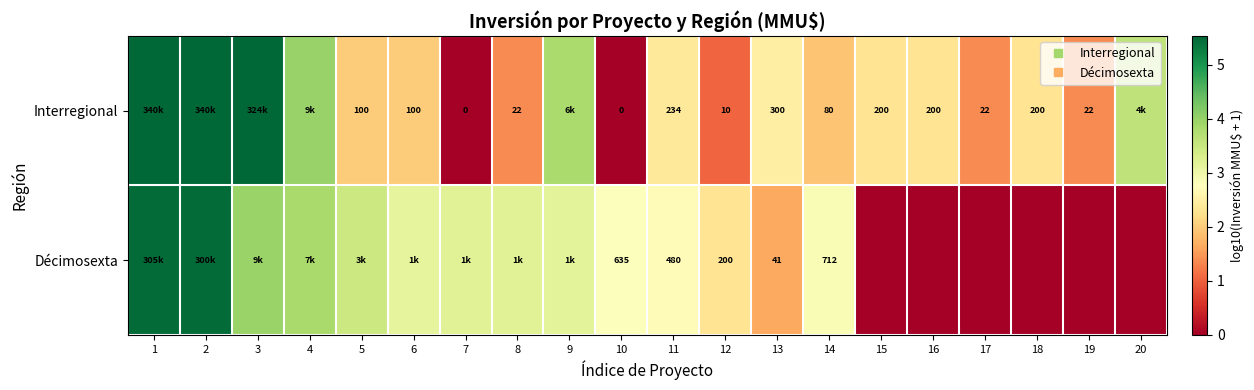

Which series has the largest total across all categories?

Interregional